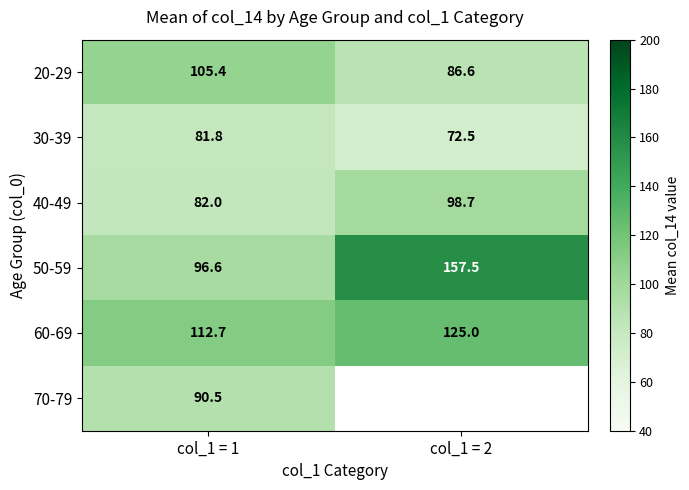

True or false: 60-69 has a value of 163.4 at col_1 = 2.

False